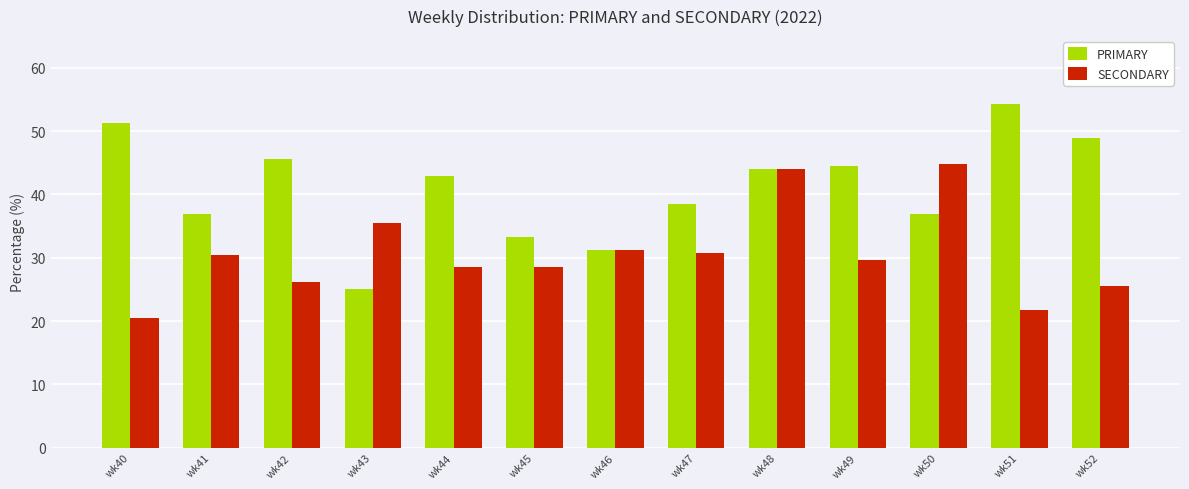

Rank the series at wk51 from highest to lowest value.

PRIMARY, SECONDARY